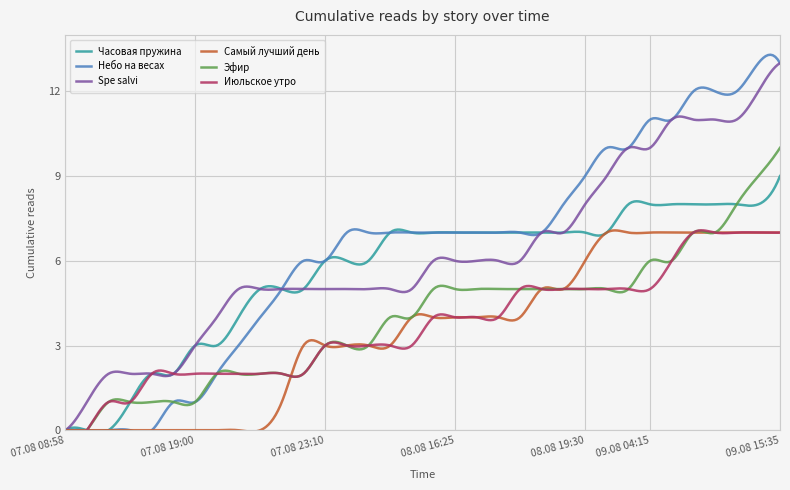

What is the label of the 32nd point from the right?

07.08 15:15